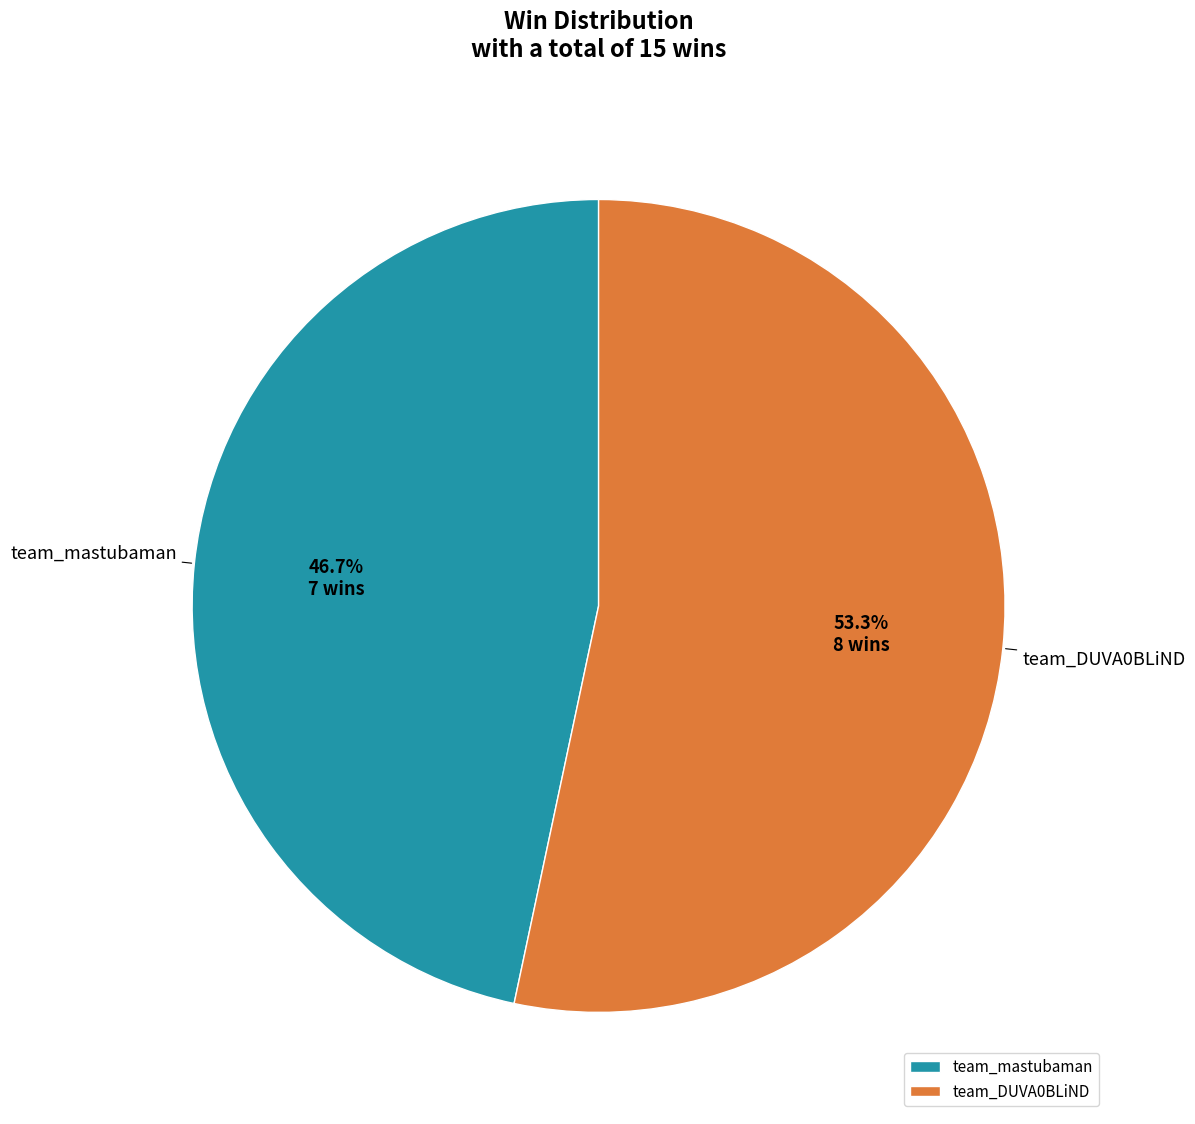

Approximately how many times larger is the value at team_DUVA0BLiND compared to team_mastubaman?

1.1